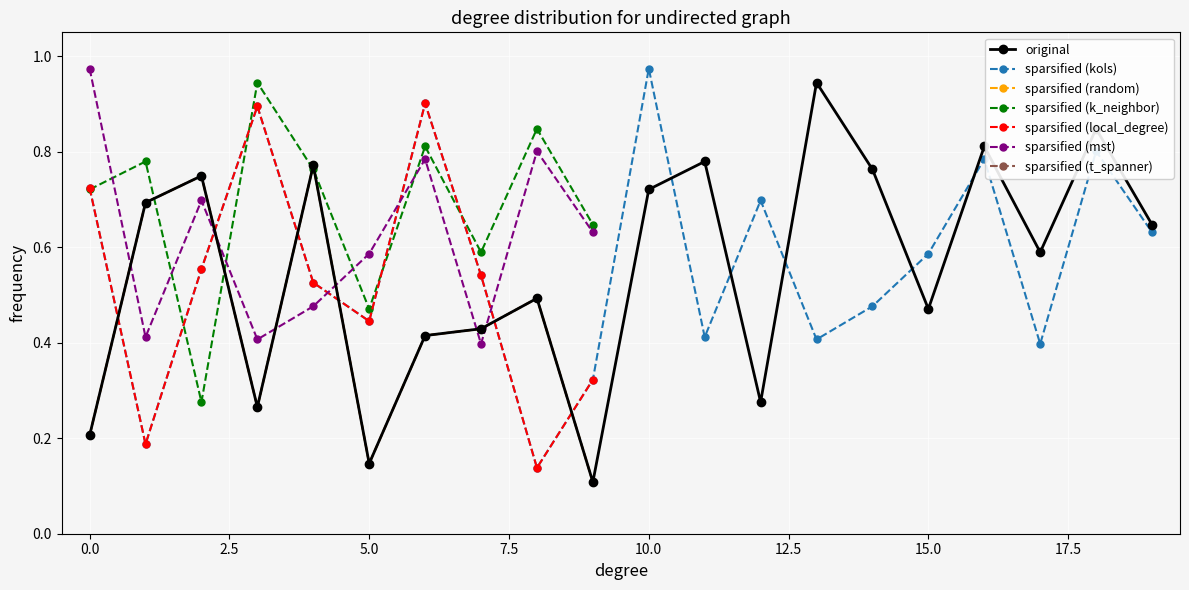

At which label does sparsified (kols) reach its peak?

10.0